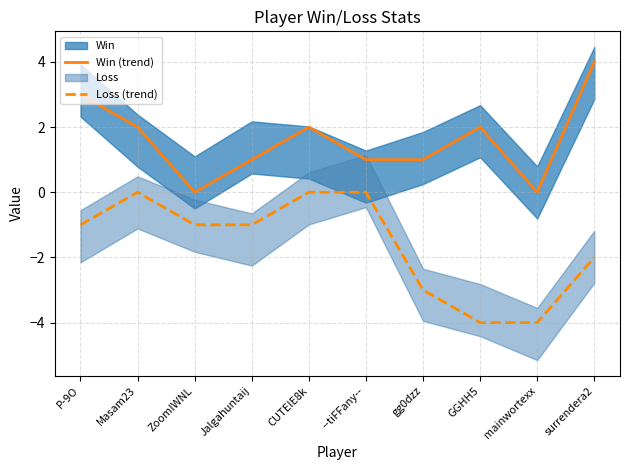

True or false: Loss (trend) and Win (trend) cross at least once.

False